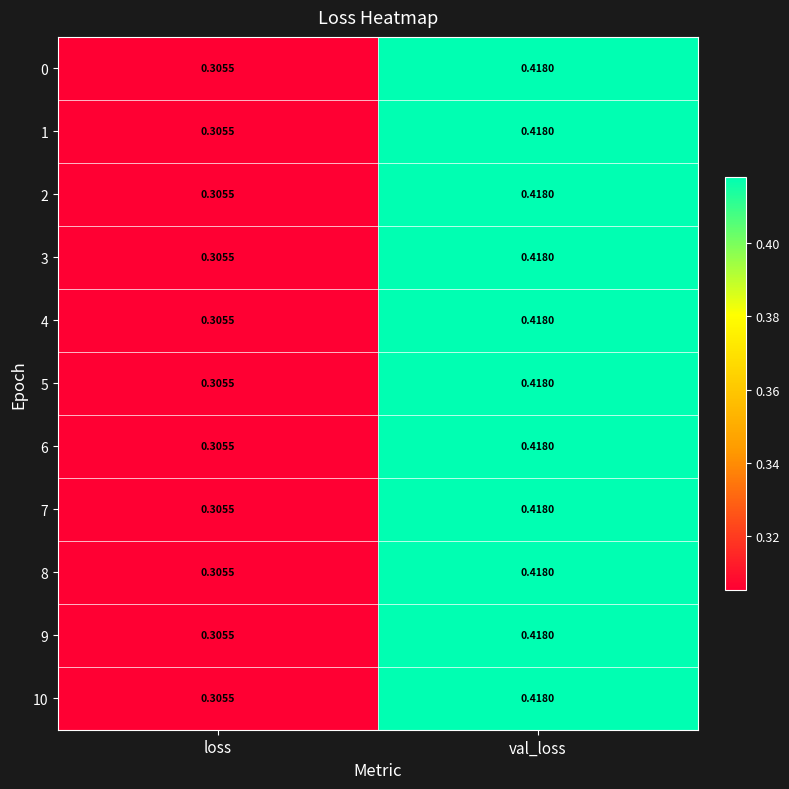

At which category is the sum across all series the highest?

val_loss